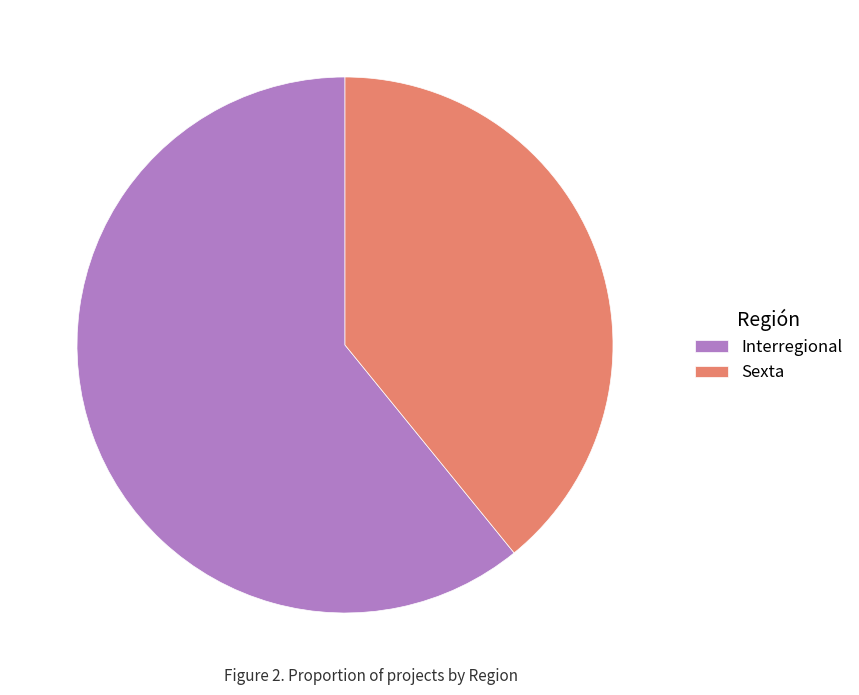

Count the number of slices in the pie.

2